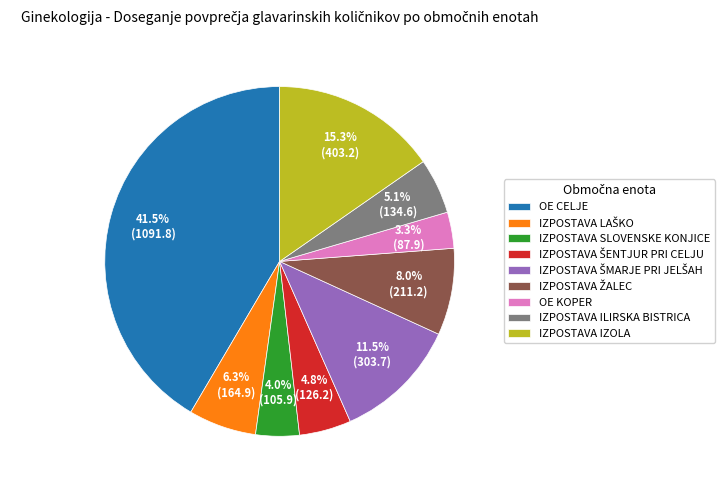

Count the number of slices in the pie.

9